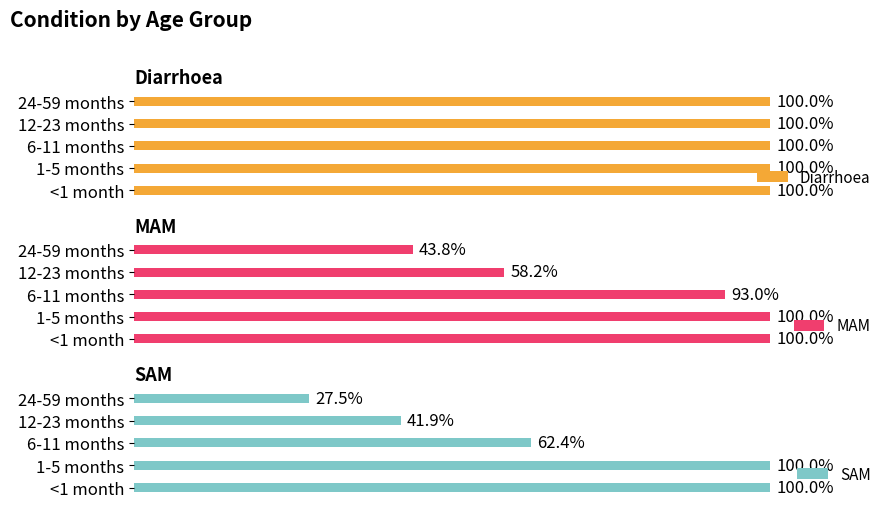

Rank the series by their maximum value, from lowest to highest.

SAM, MAM, Diarrhoea